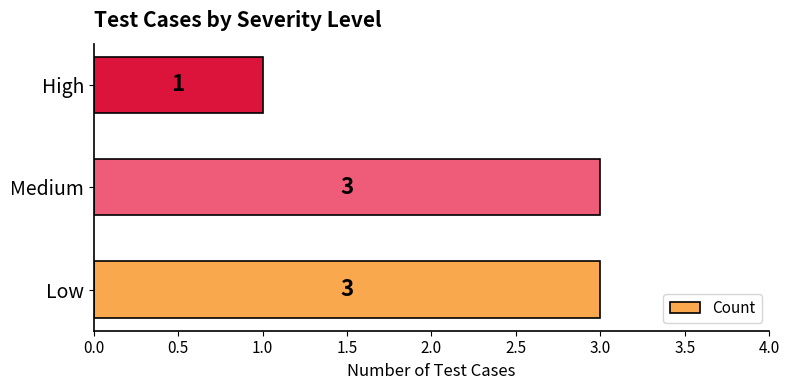

What is the difference between the maximum and minimum values?

2